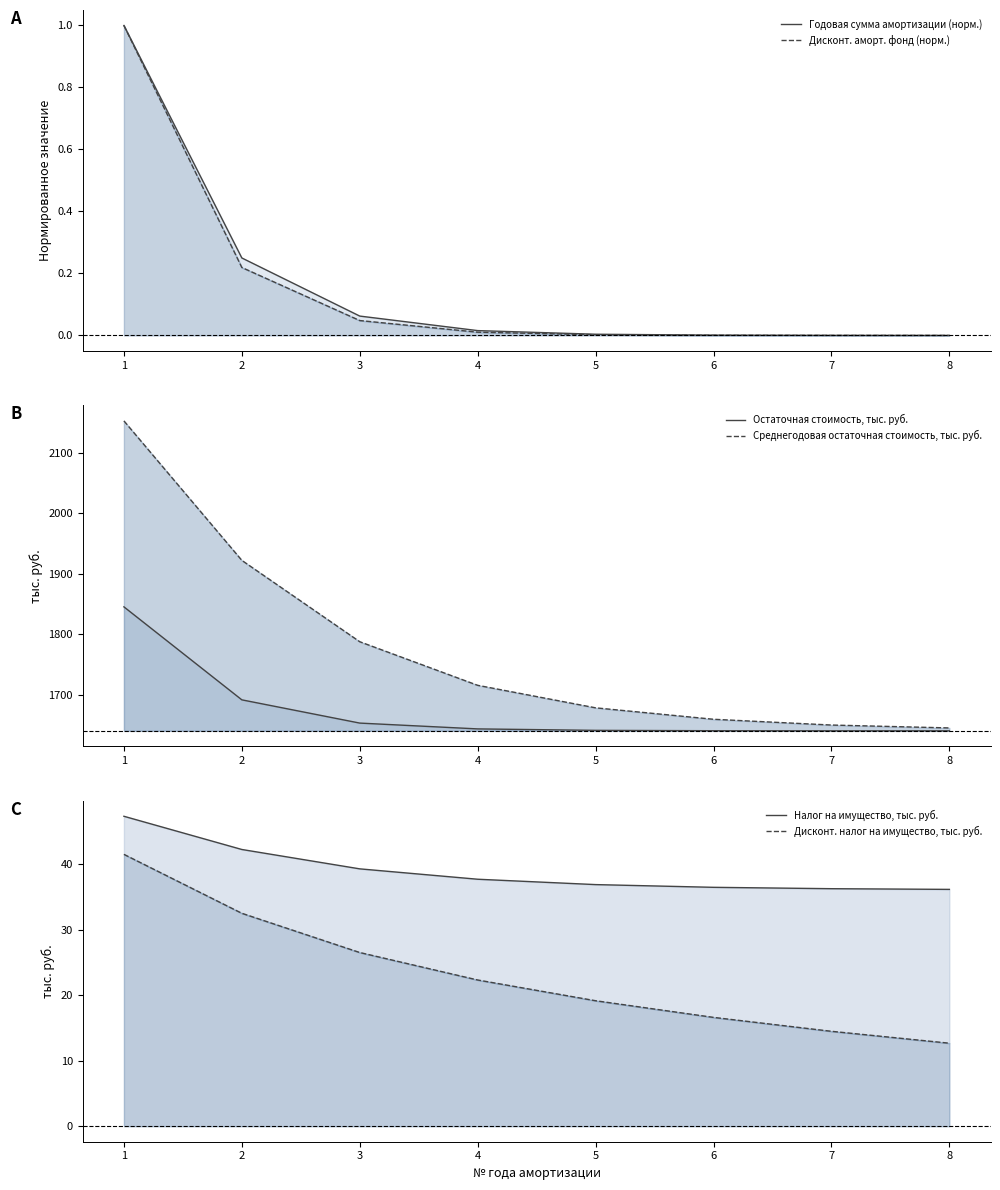

Reading right to left, what are all the values shown in this chart?

Годовая сумма амортизации (норм.): 8=0.0	7=0.0	6=0.0	5=0.0	4=0.0	3=0.1	2=0.2	1=1.0
Дисконт. аморт. фонд (норм.): 8=0.0	7=0.0	6=0.0	5=0.0	4=0.0	3=0.0	2=0.2	1=1.0
Остаточная стоимость, тыс. руб.: 8=1640.0	7=1640.1	6=1640.2	5=1640.8	4=1643.2	3=1652.8	2=1691.2	1=1845.0
Среднегодовая остаточная стоимость, тыс. руб.: 8=1644.8	7=1649.6	6=1659.1	5=1678.0	4=1715.3	3=1787.3	2=1921.9	1=2152.5
Налог на имущество, тыс. руб.: 8=36.2	7=36.3	6=36.5	5=36.9	4=37.7	3=39.3	2=42.3	1=47.4
Дисконт. налог на имущество, тыс. руб.: 8=12.7	7=14.5	6=16.6	5=19.2	4=22.3	3=26.5	2=32.5	1=41.5